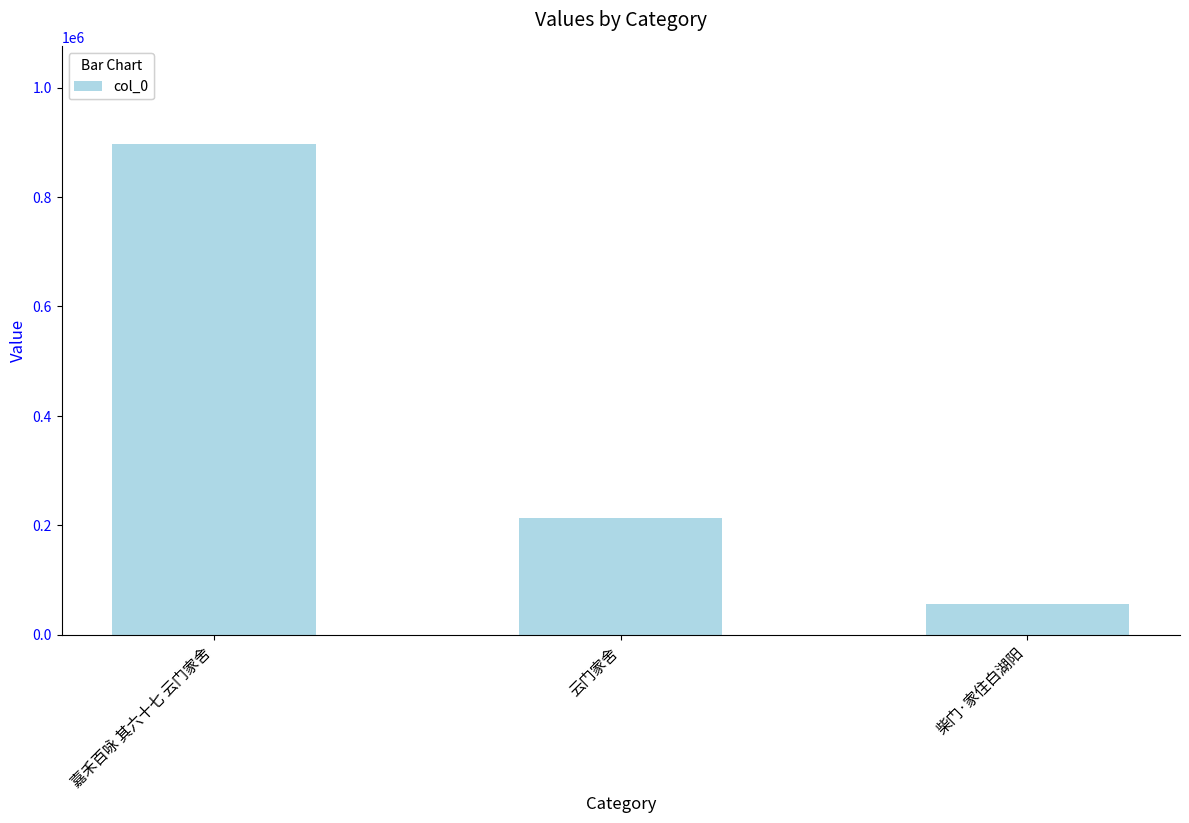

Count the values in the range 56059 to 896039.

3